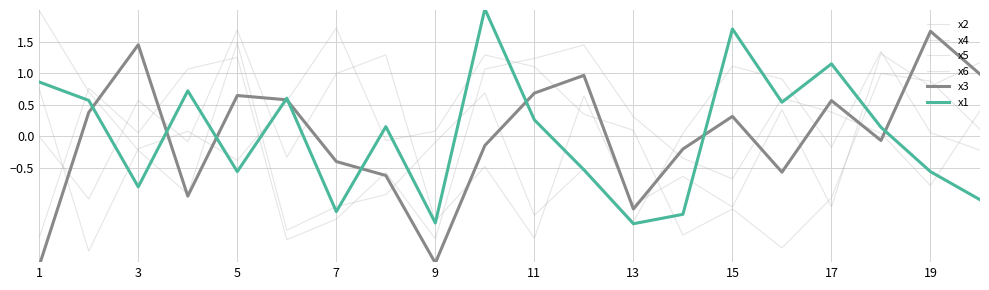

Reading right to left, extract all data points from this chart.

x2: 0.4	-0.8	0.0	0.4	0.6	-0.7	-0.4	0.3	1.4	1.2	1.1	-1.6	-0.6	-1.3	-1.6	1.2	1.1	0.1	0.8	-1.6
x4: 1.2	0.8	1.3	-1.1	0.4	-1.1	-0.6	-1.1	0.6	-1.6	-0.5	-1.3	1.3	1.0	-0.3	1.7	-0.1	0.6	-1.0	-0.0
x5: -0.2	0.1	1.3	-0.2	0.9	1.1	0.0	-1.4	-0.5	-1.3	0.7	-0.1	-0.9	-1.1	-1.5	1.5	-0.9	-0.2	0.7	2.0
x6: 0.1	0.9	1.0	-1.0	-1.8	-1.2	-1.6	0.1	0.3	1.1	1.3	0.1	-0.1	1.7	0.6	-0.4	0.1	-0.2	-1.8	0.7
x3: 1.0	1.7	-0.1	0.6	-0.6	0.3	-0.2	-1.2	1.0	0.7	-0.1	-2.0	-0.6	-0.4	0.6	0.6	-1.0	1.4	0.4	-2.1
x1: -1.0	-0.6	0.1	1.1	0.5	1.7	-1.2	-1.4	-0.5	0.3	2.0	-1.4	0.1	-1.2	0.6	-0.6	0.7	-0.8	0.6	0.9